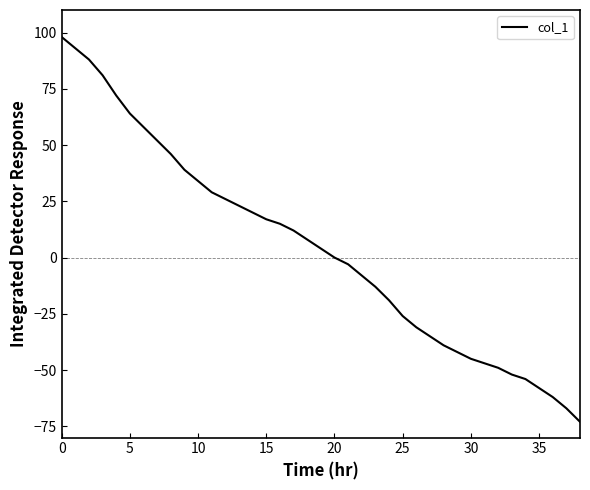

What is the difference between the maximum and minimum values?

171